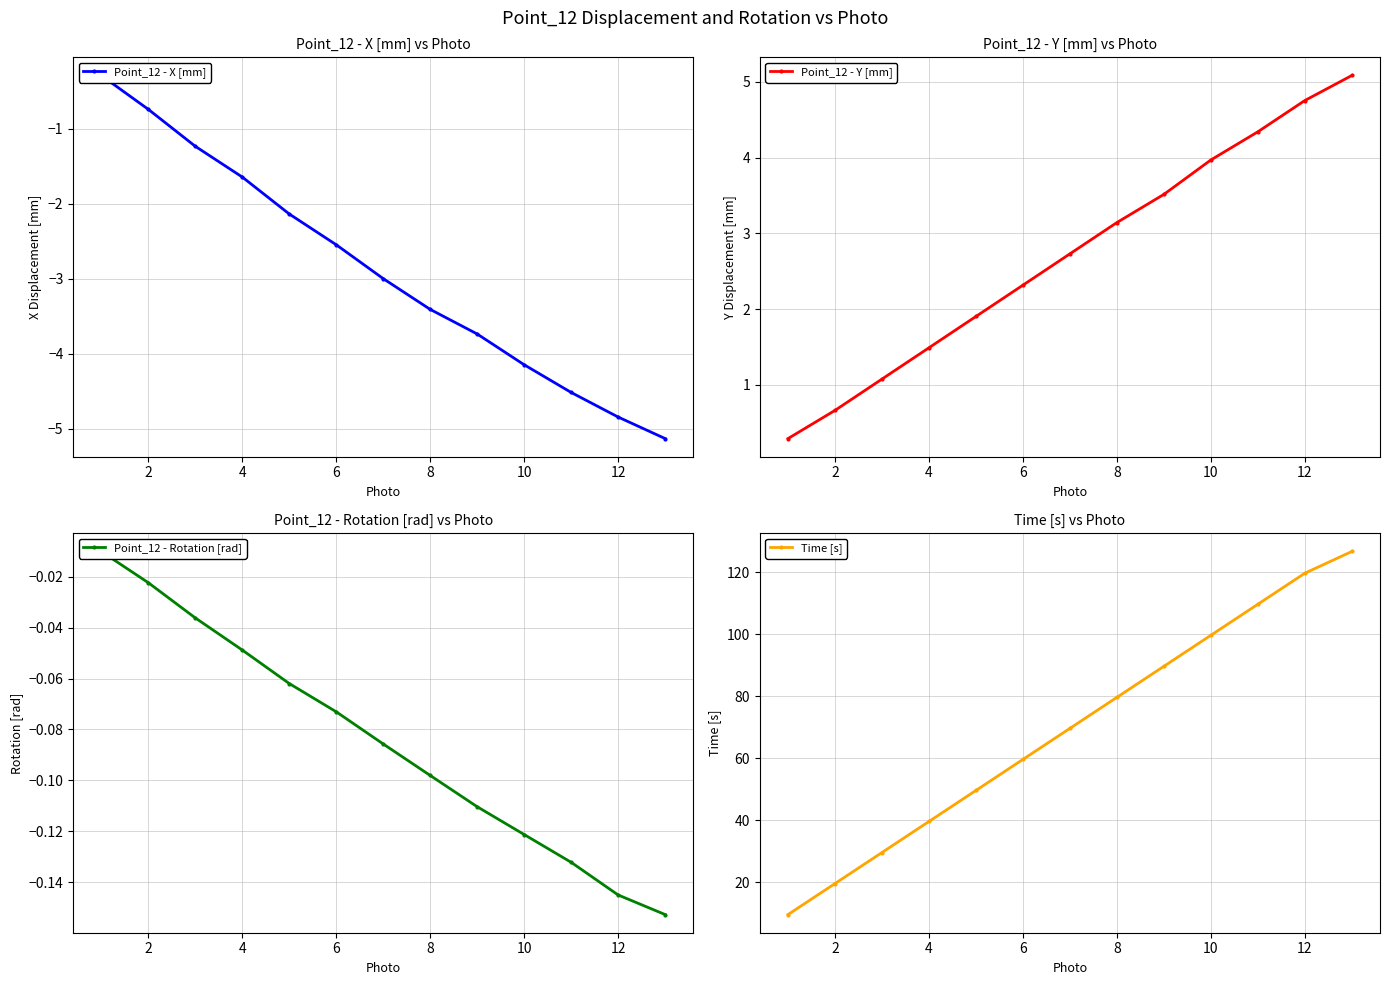

Is it true that Time [s] equals 59.6 at 6?

True